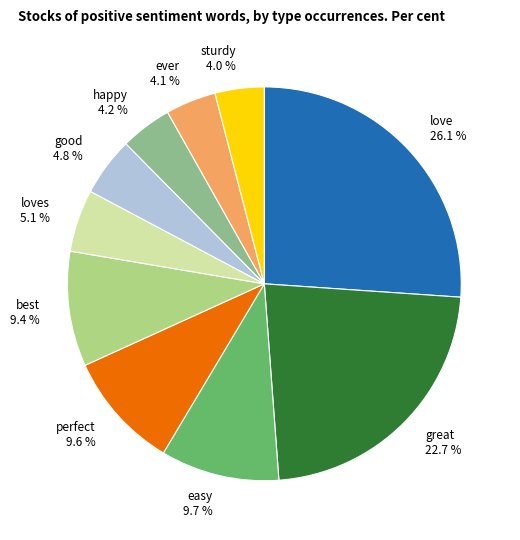

Is it true that perfect is 20% of the pie?

False